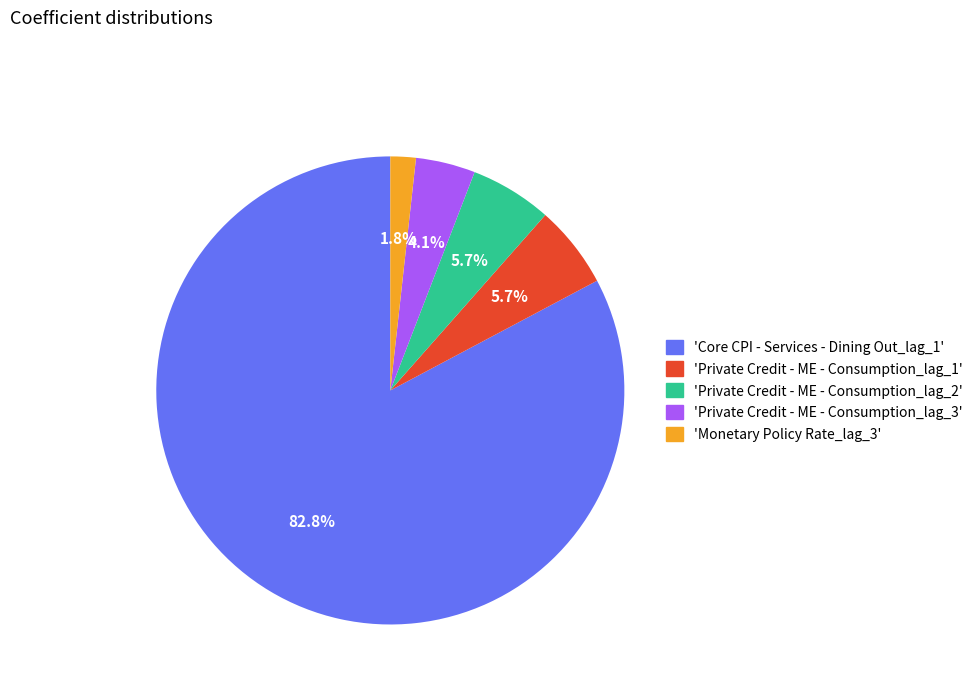

Is there any slice that represents more than half of the pie?

Yes